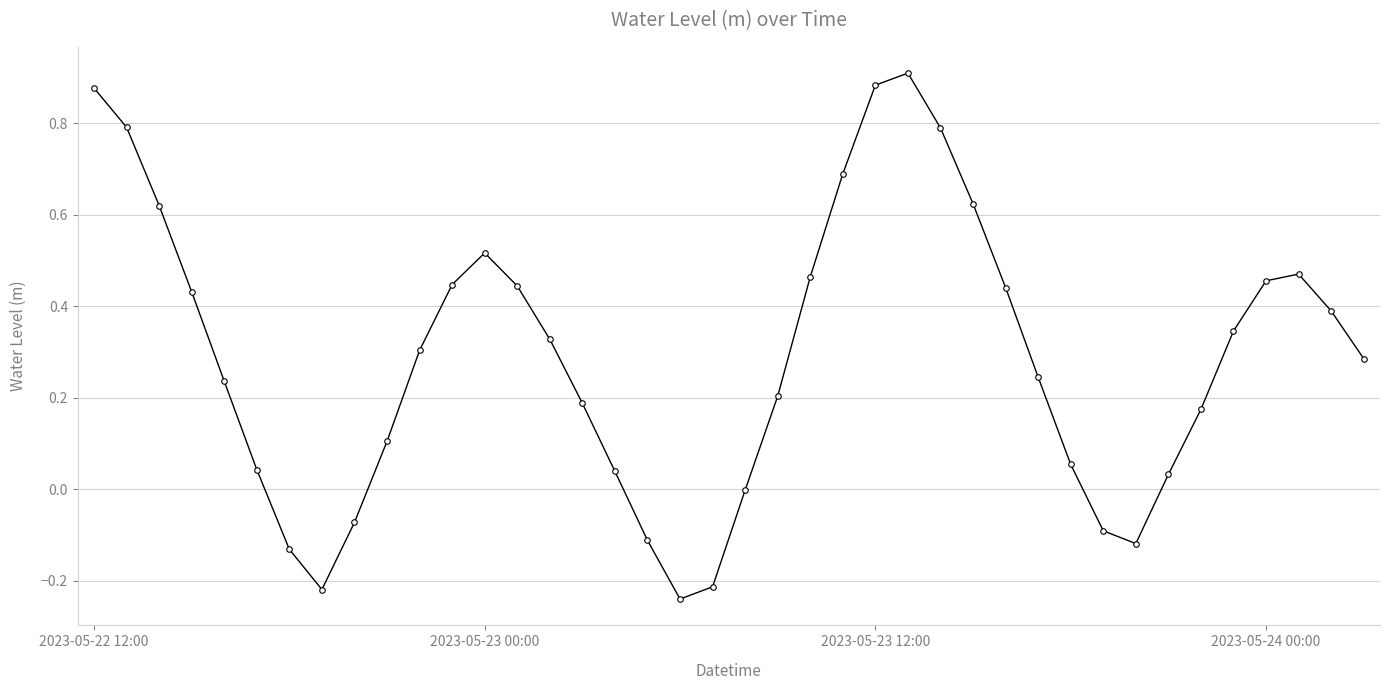

True or false: the data has more than 1 interior local peaks.

True